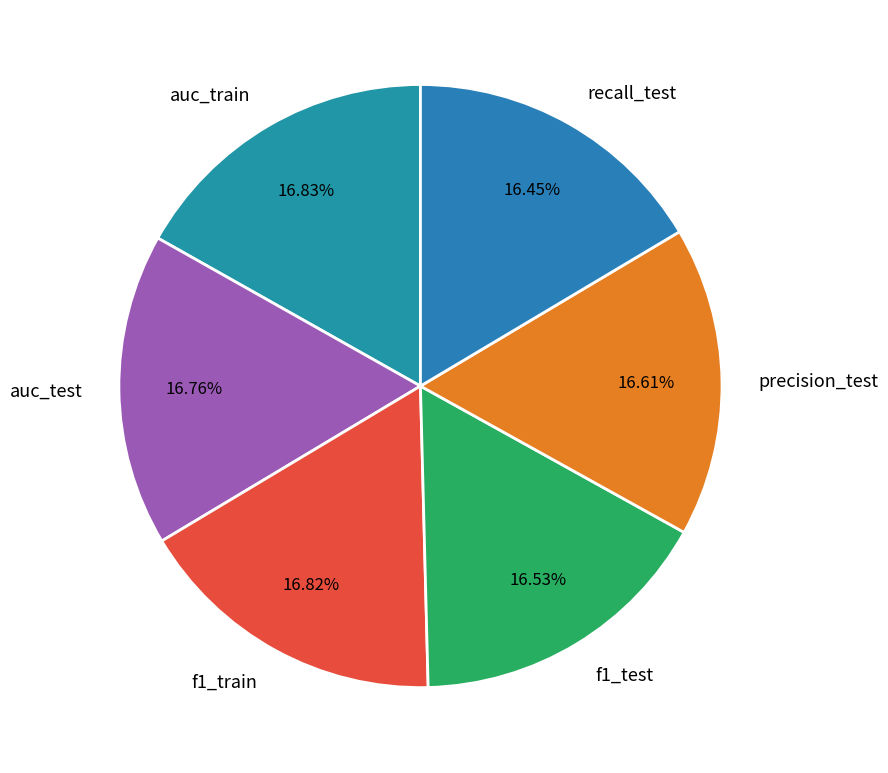

Count the number of slices in the pie.

6